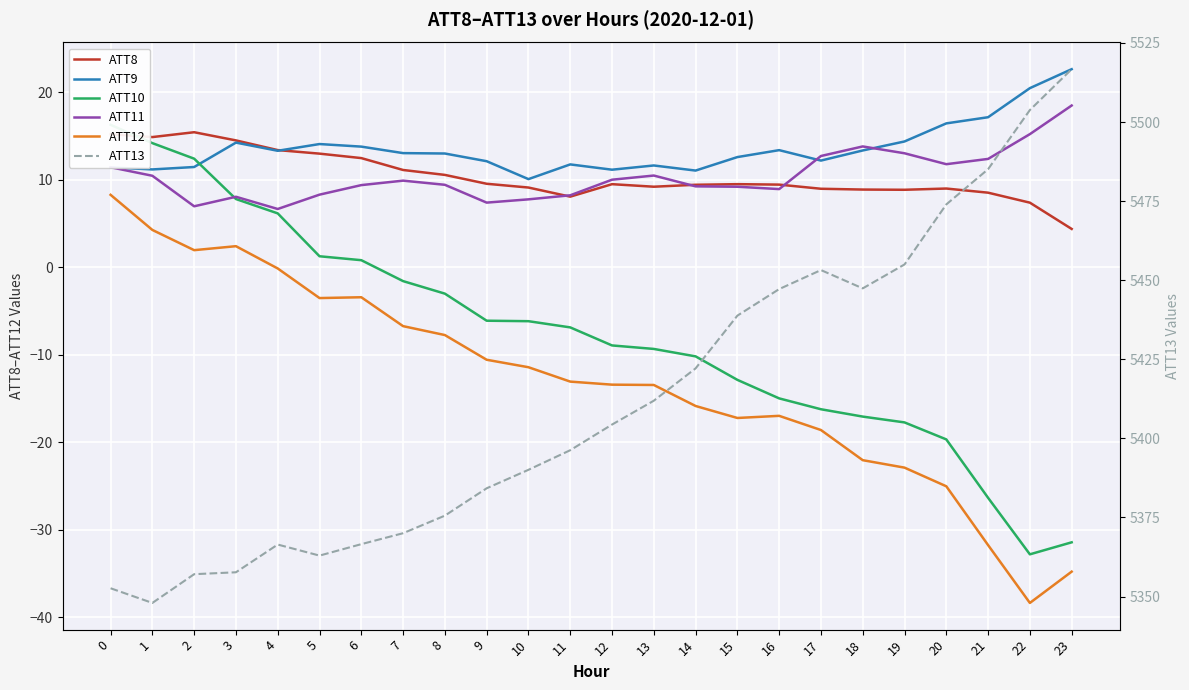

Count the number of categories in the chart.

24